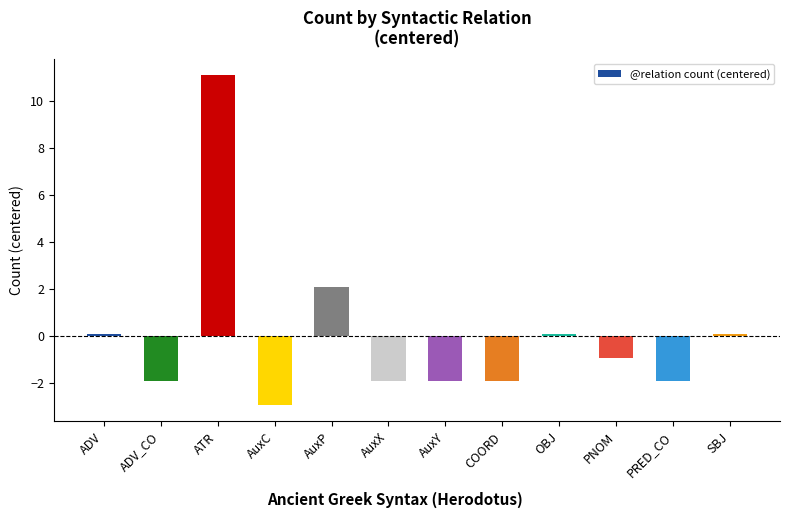

Reading left to right, transcribe all the data shown in this chart.

0.1	-1.9	11.1	-2.9	2.1	-1.9	-1.9	-1.9	0.1	-0.9	-1.9	0.1